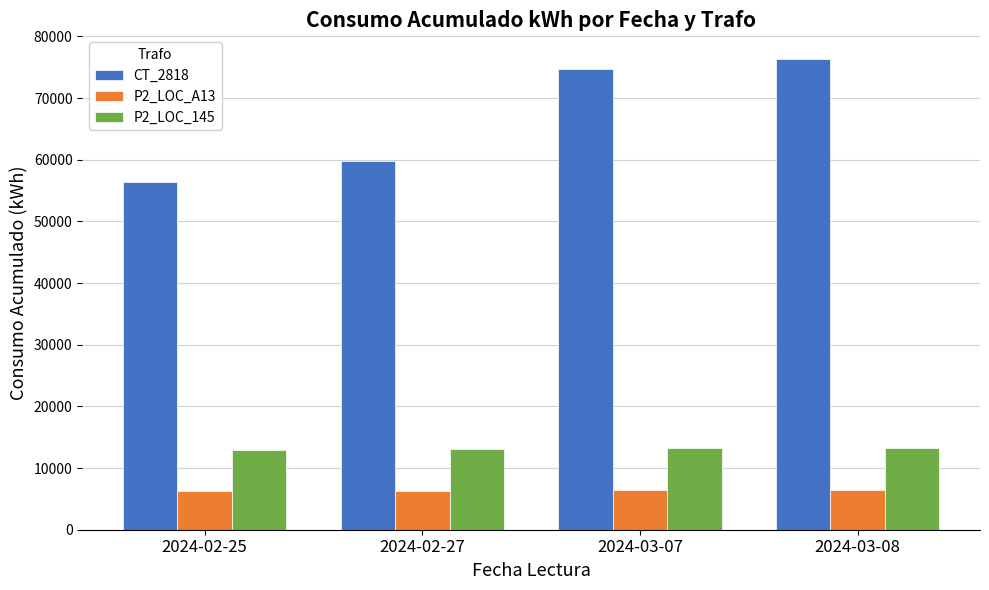

What is the average value of the CT_2818 series?

66796.8